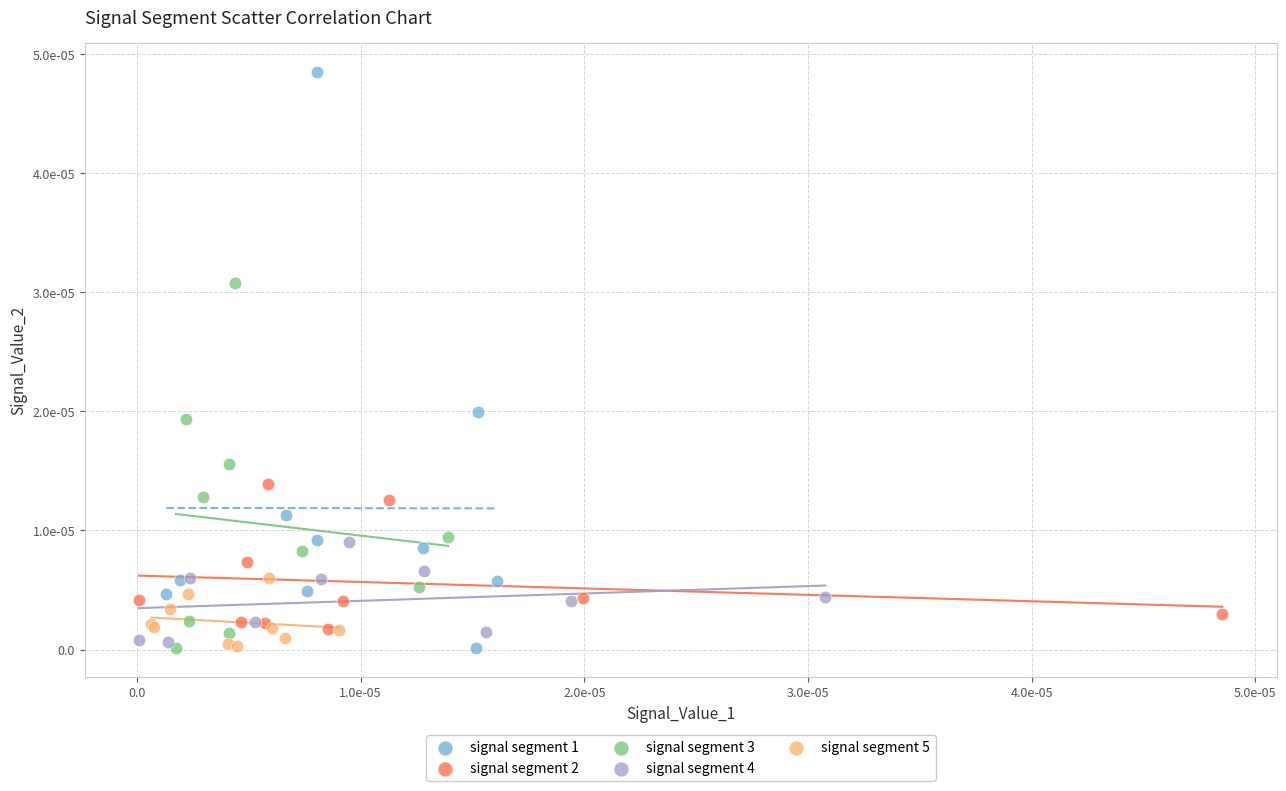

Which series has the widest spread of Y values?

signal segment 1